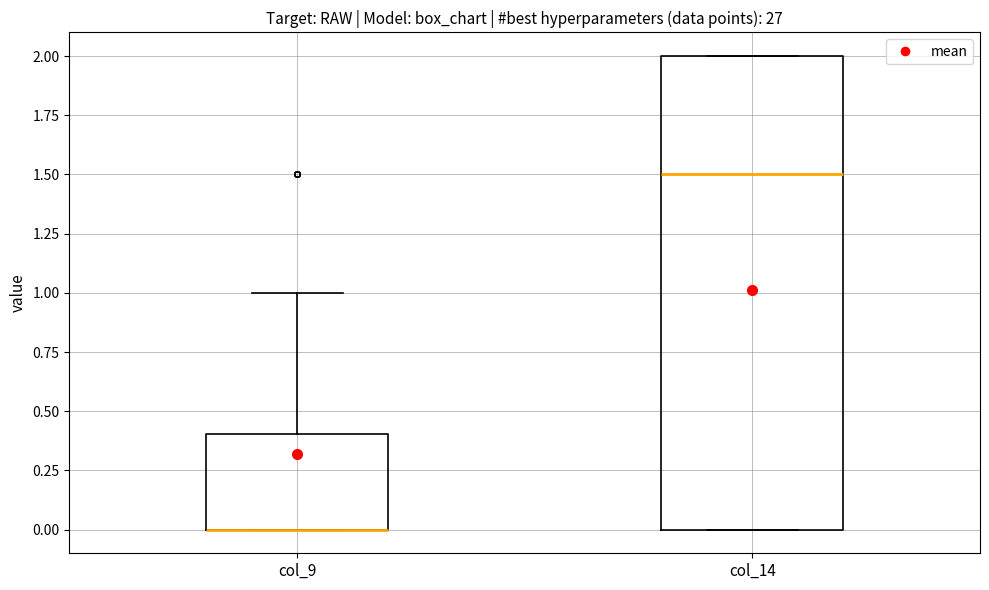

Comparing the boxes themselves (not the whiskers), which one is the tallest?

col_14